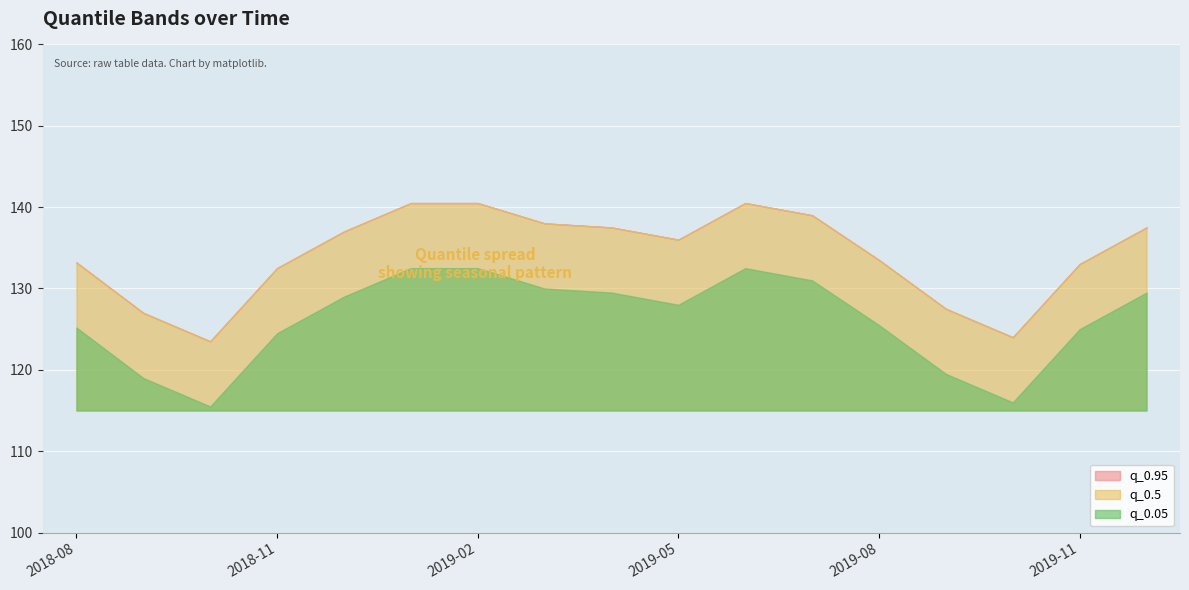

How many values in the q_0.95 series are below 136?

8